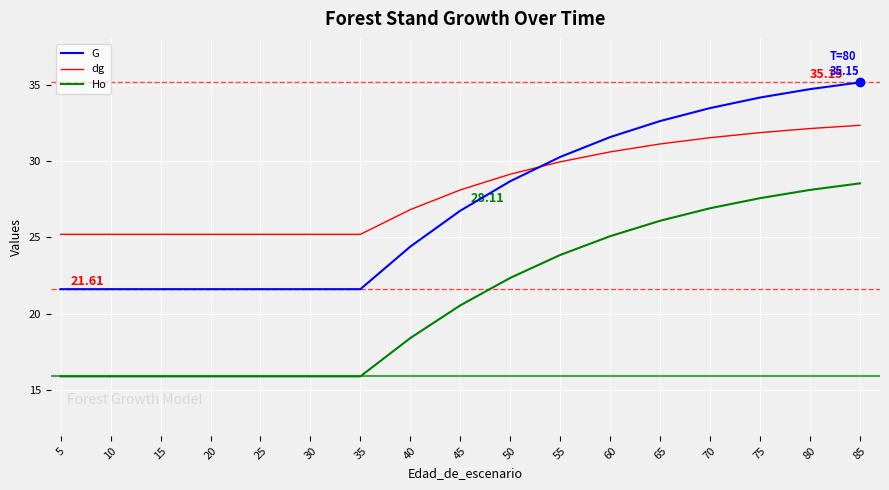

At which label is Ho closest to 22?

50